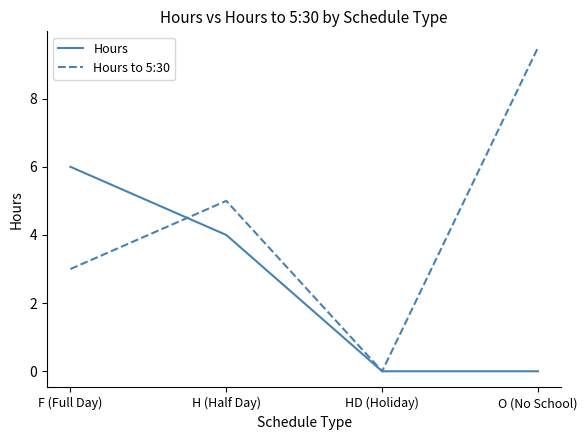

Which series has the largest range (max minus min)?

Hours to 5:30